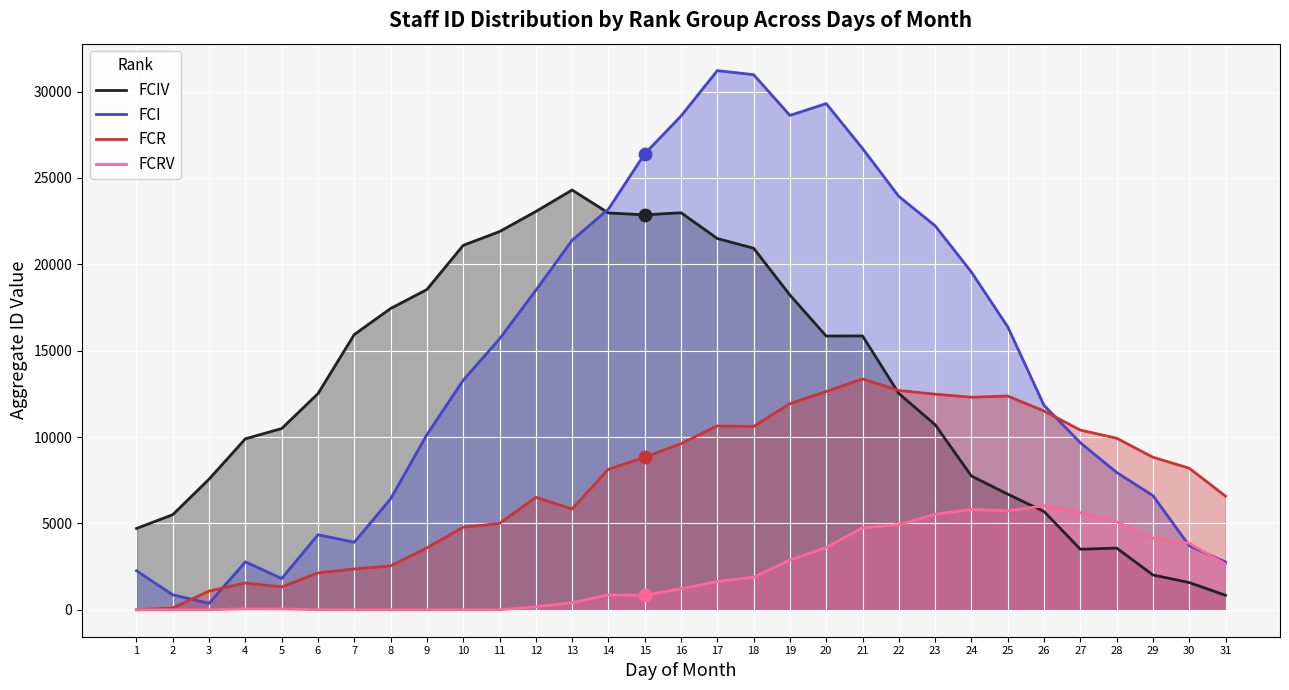

Which series has the largest total across all categories?

FCI